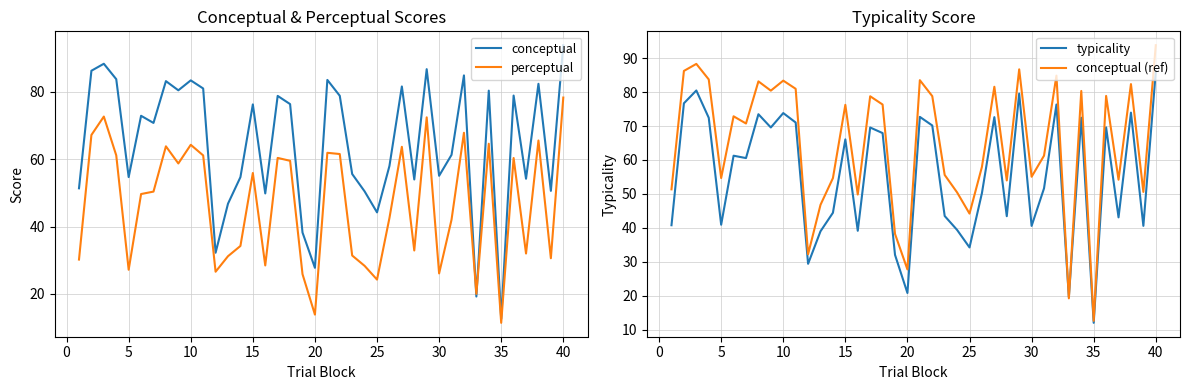

Which category has the highest value in the perceptual series?

40